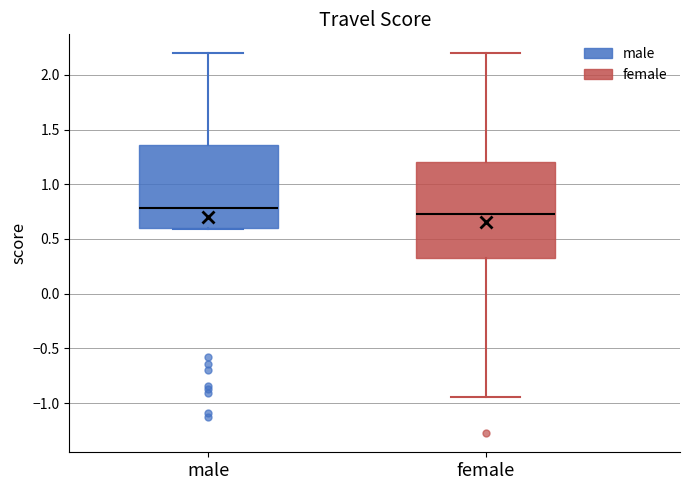

Which box has the highest median line?

male